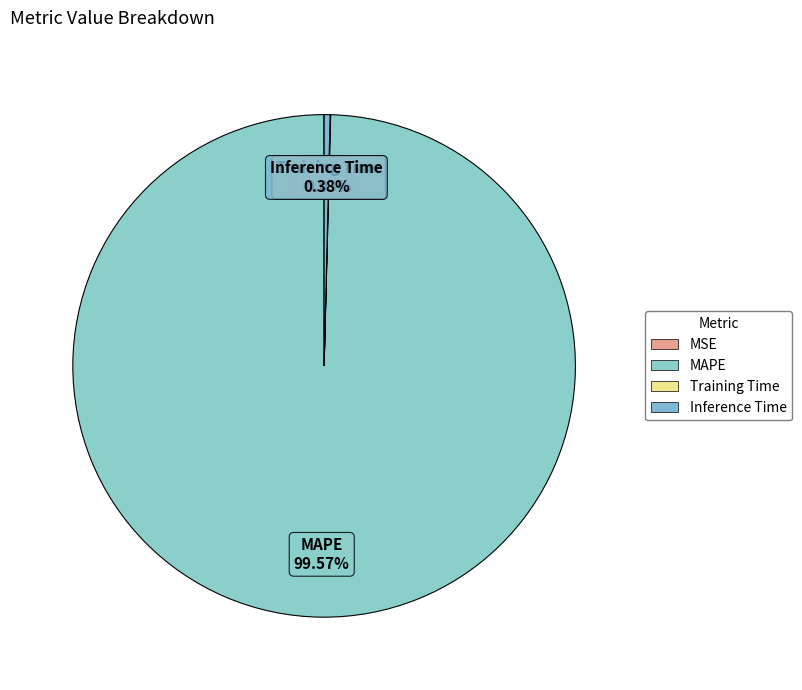

Do Inference Time and MAPE together represent more than half of the pie?

Yes